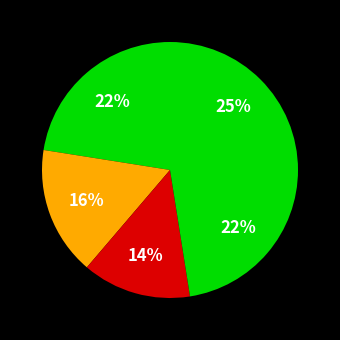

Count the number of slices in the pie.

5